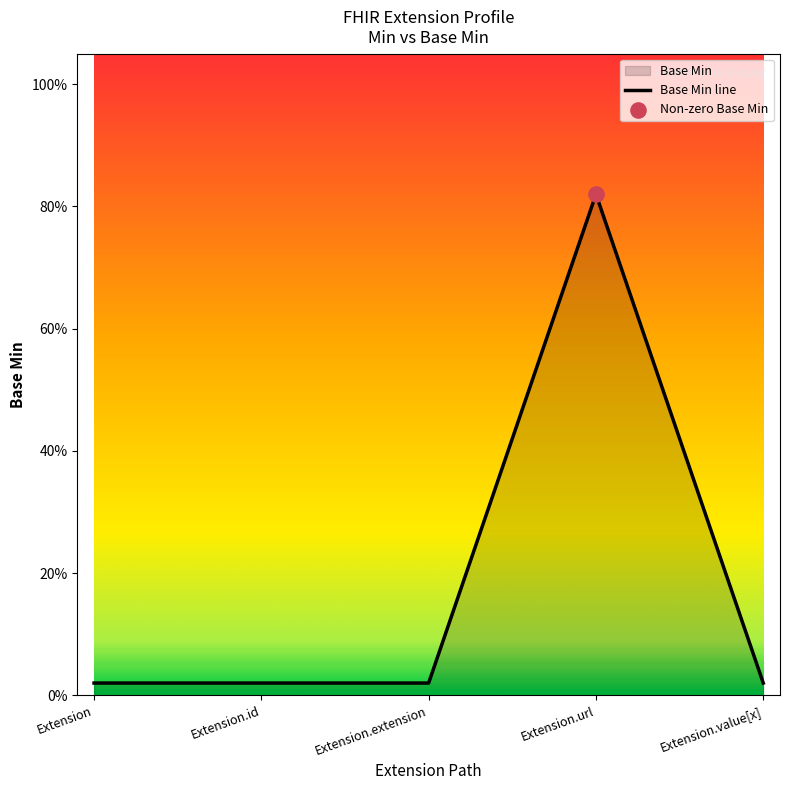

Between Extension.id and Extension.value[x], which is larger?

Extension.id